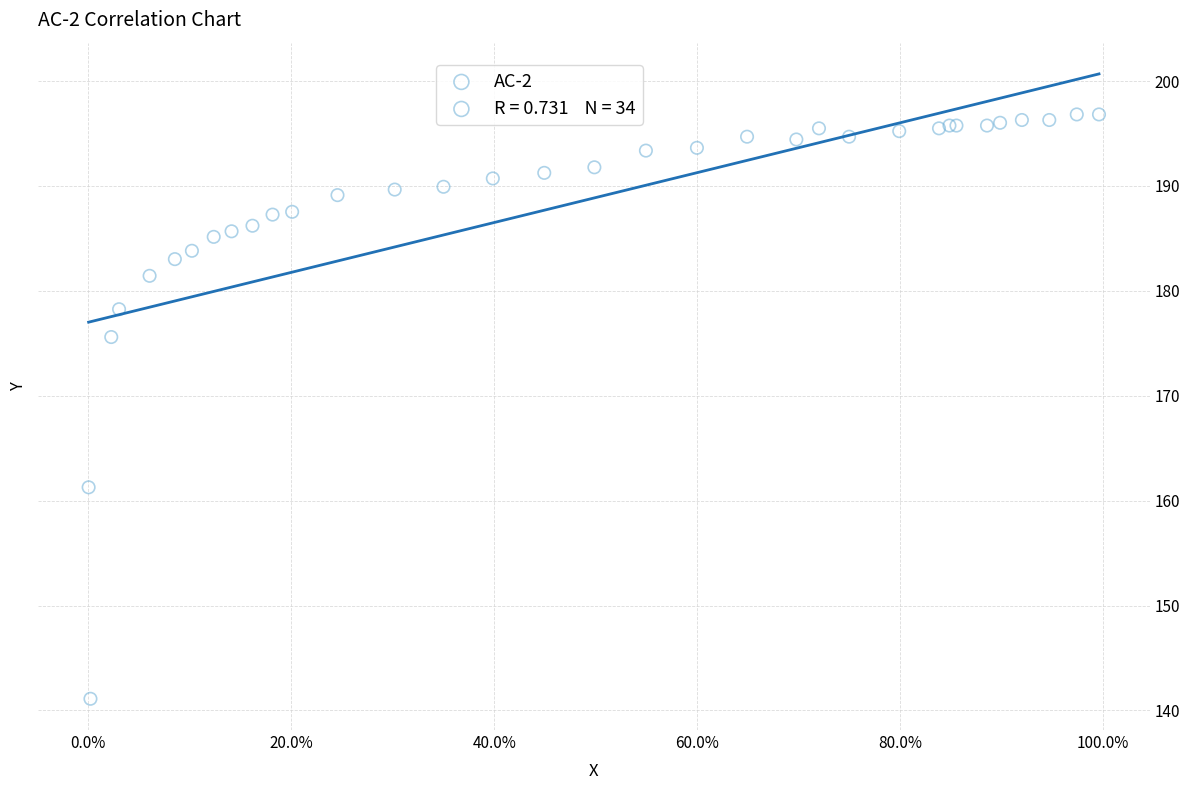

What Y value in the scatter plot is closest to 168?

161.3